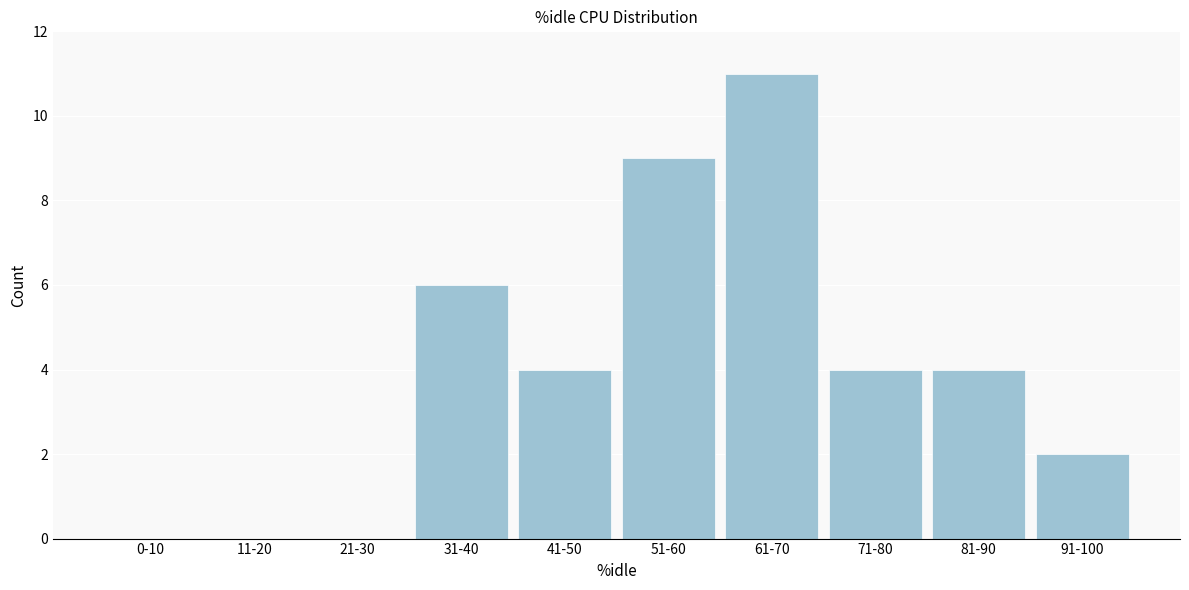

Reading left to right, extract all data points from this chart.

0-10=0	11-20=0	21-30=0	31-40=6	41-50=4	51-60=9	61-70=11	71-80=4	81-90=4	91-100=2